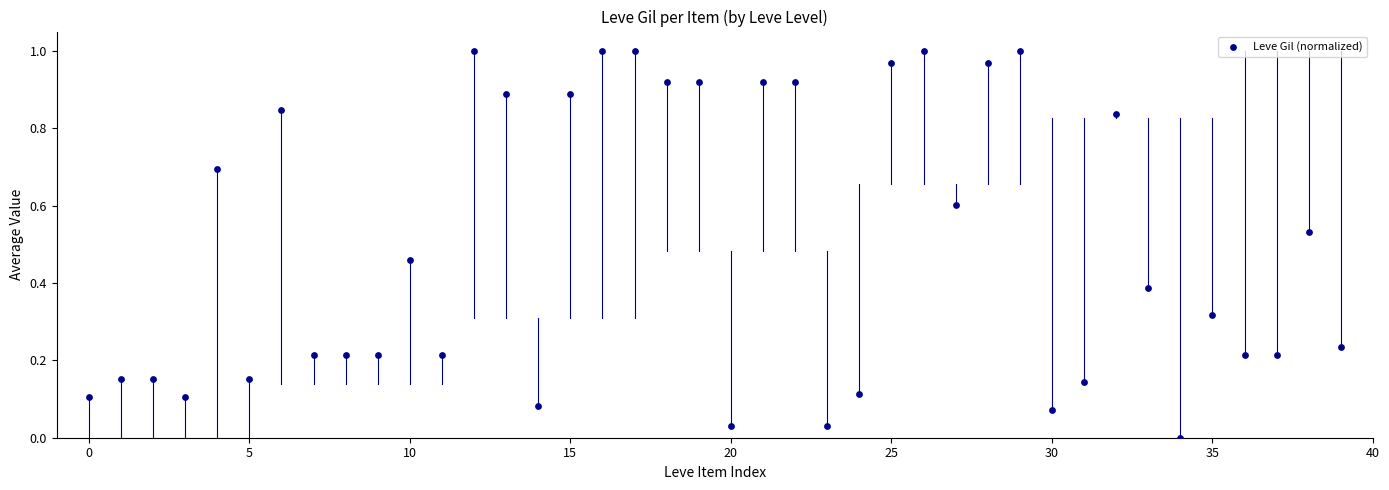

How many points are shown in the scatter plot?

40